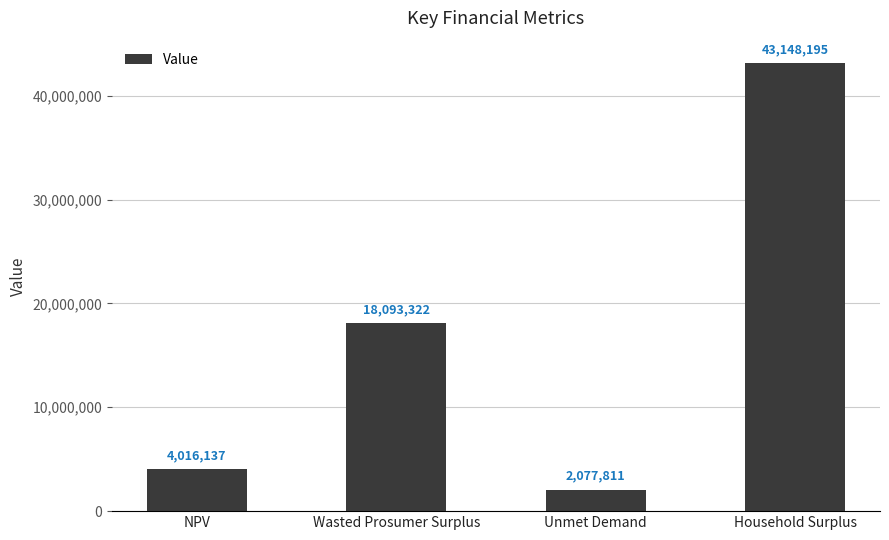

At which label does the data first exceed 18093321?

Wasted Prosumer Surplus